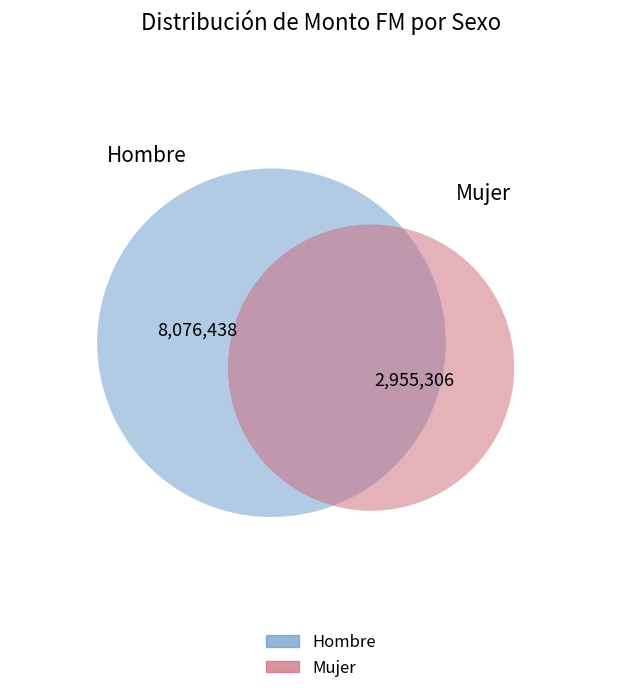

To the nearest percent, what percentage of the pie is Mujer?

27%